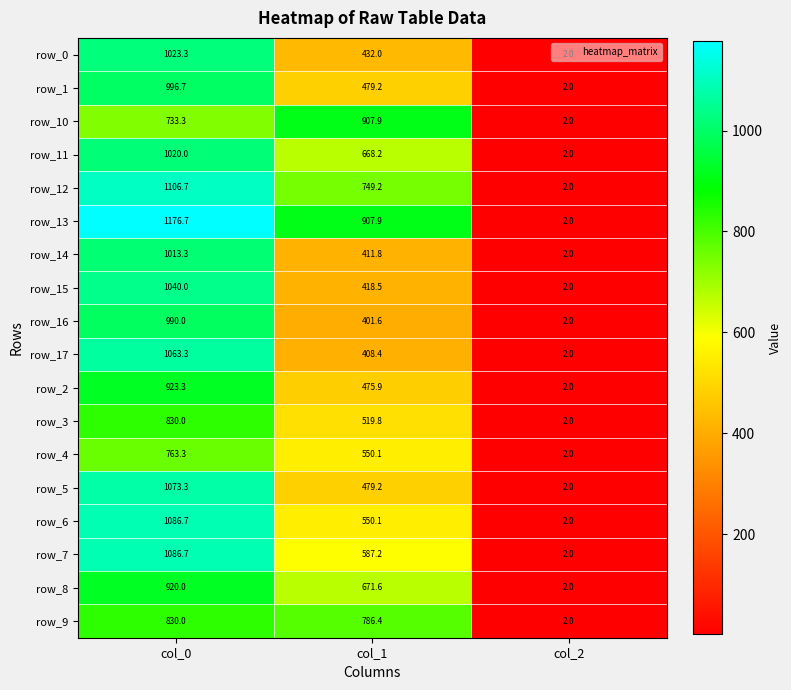

At which label does row_5 reach its peak?

col_0